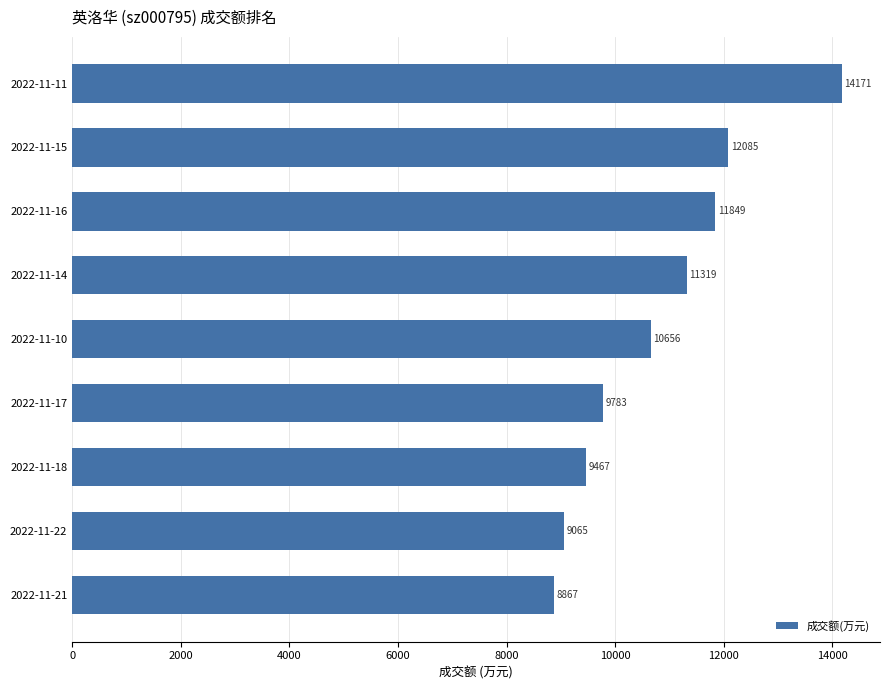

List the labels in order of value, largest first.

2022-11-11, 2022-11-15, 2022-11-16, 2022-11-14, 2022-11-10, 2022-11-17, 2022-11-18, 2022-11-22, 2022-11-21